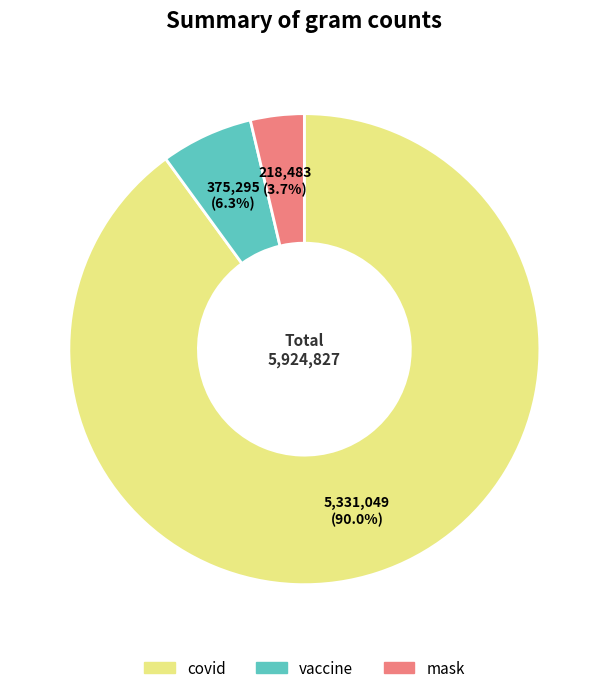

To the nearest percent, what is the difference between the largest and smallest slice percentages?

86%